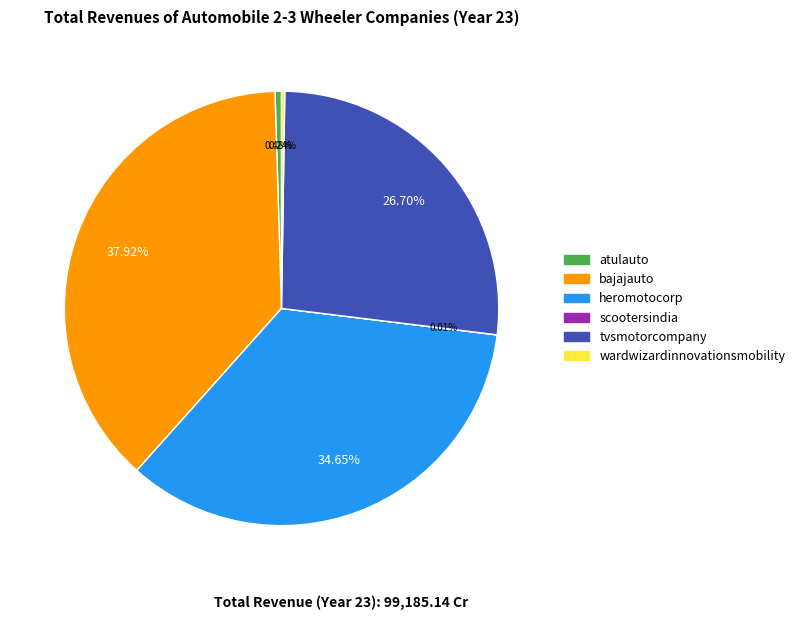

Is there a majority slice in this chart?

No